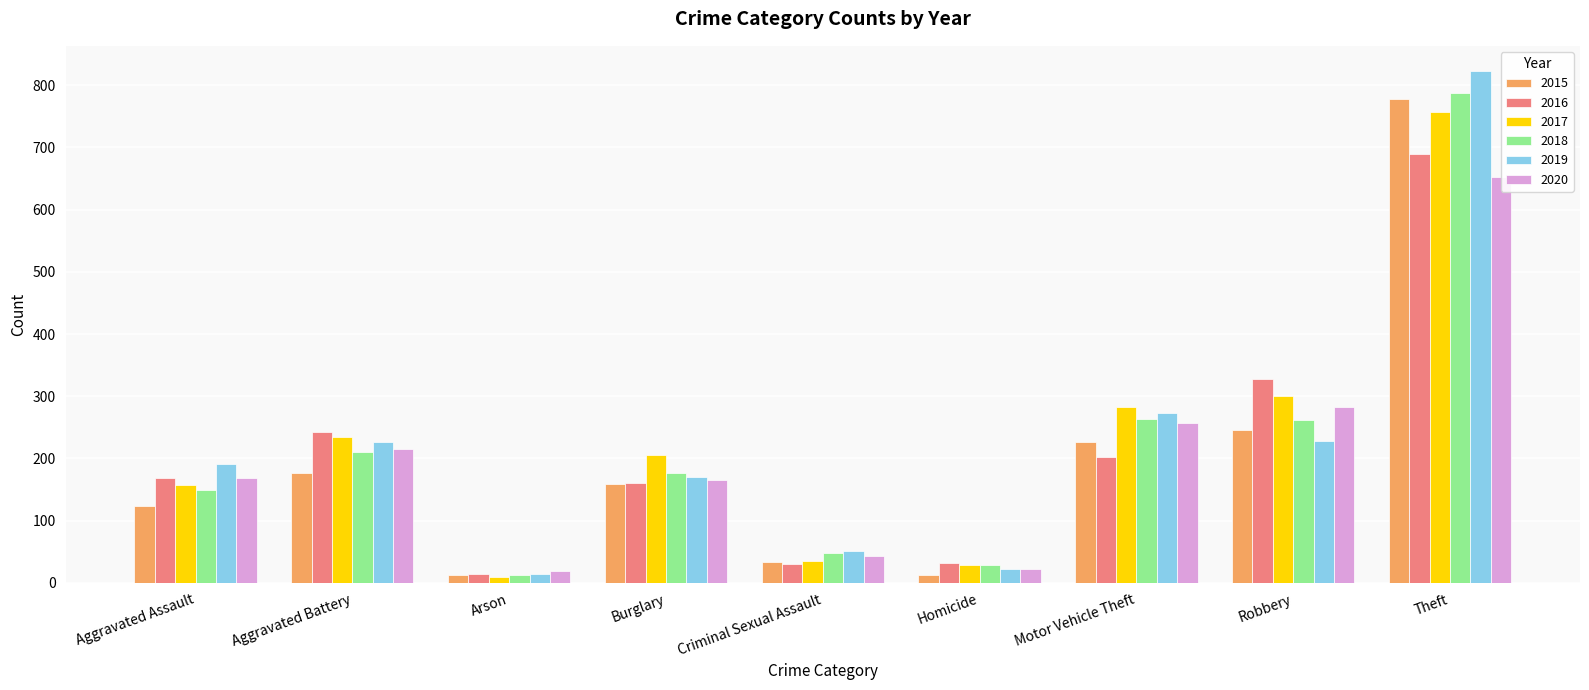

How many data points in 2016 are less than 168?

4